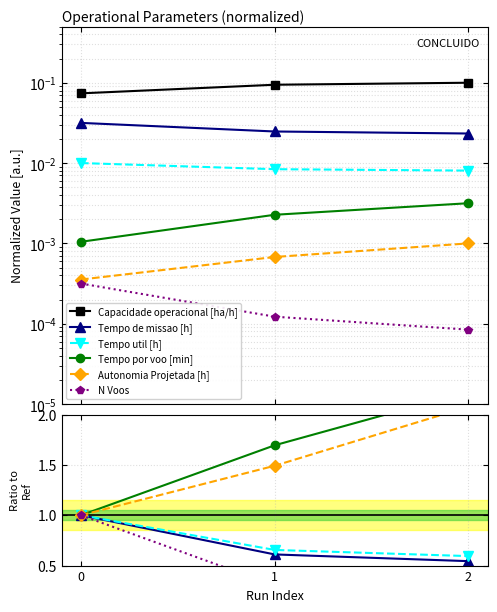

Read the Capacidade operacional [ha/h] value at 0.

0.1